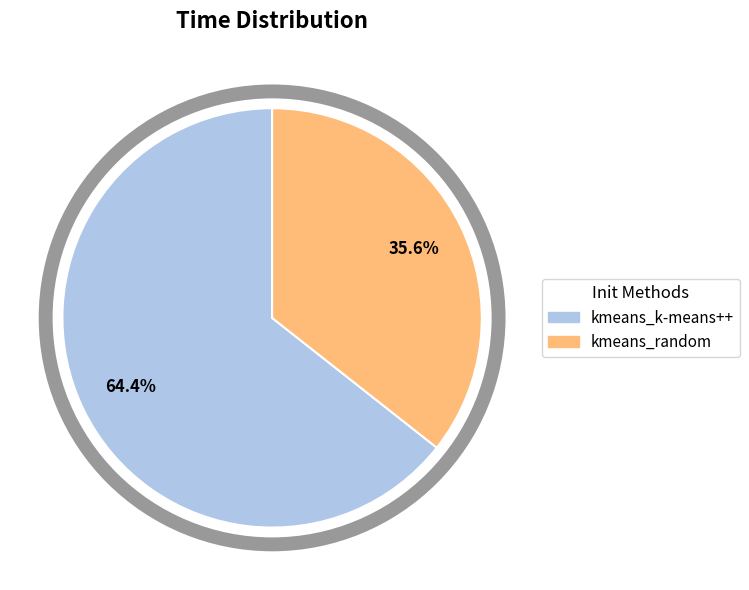

To the nearest percent, what portion does kmeans_k-means++ represent?

64%